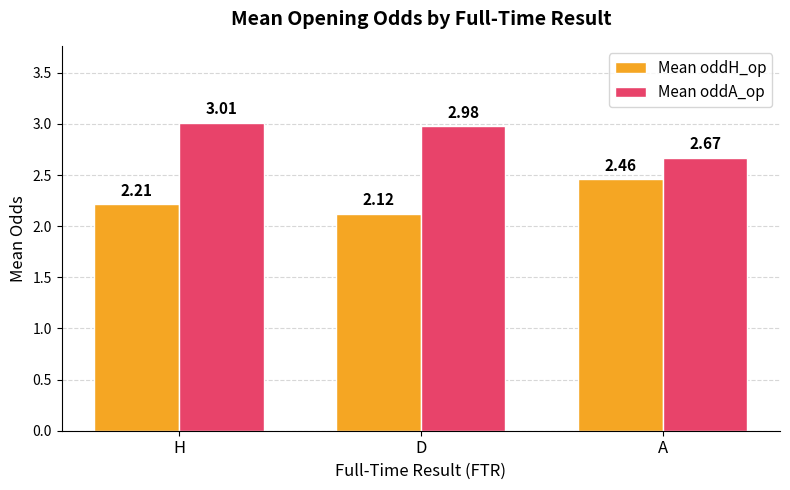

What is the average value of the Mean oddA_op series?

2.9